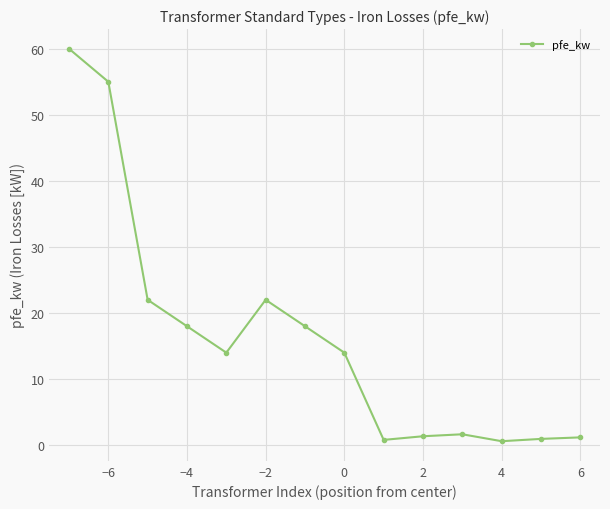

What is the difference between the maximum and second lowest values?

59.2